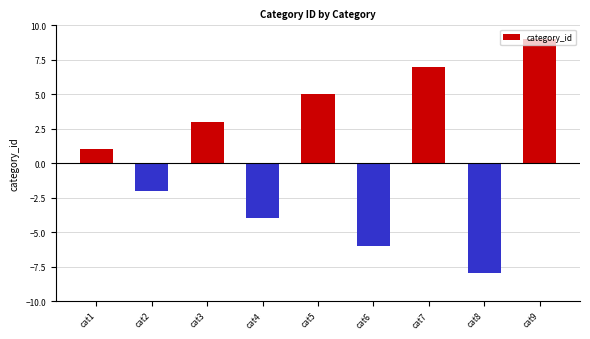

What is the difference between the maximum and minimum values?

17